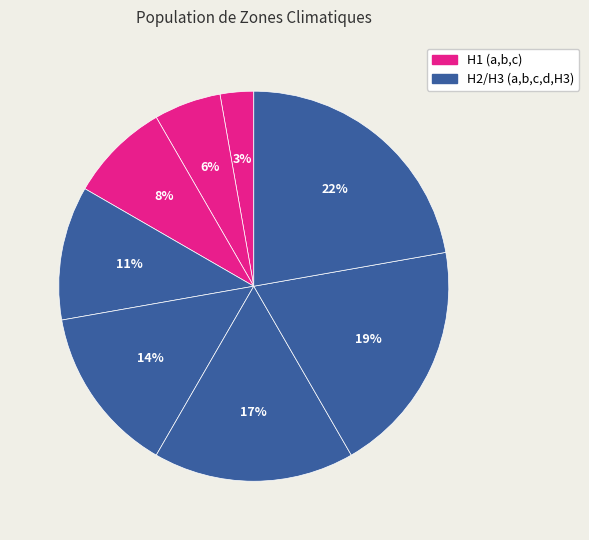

Count the number of slices in the pie.

8